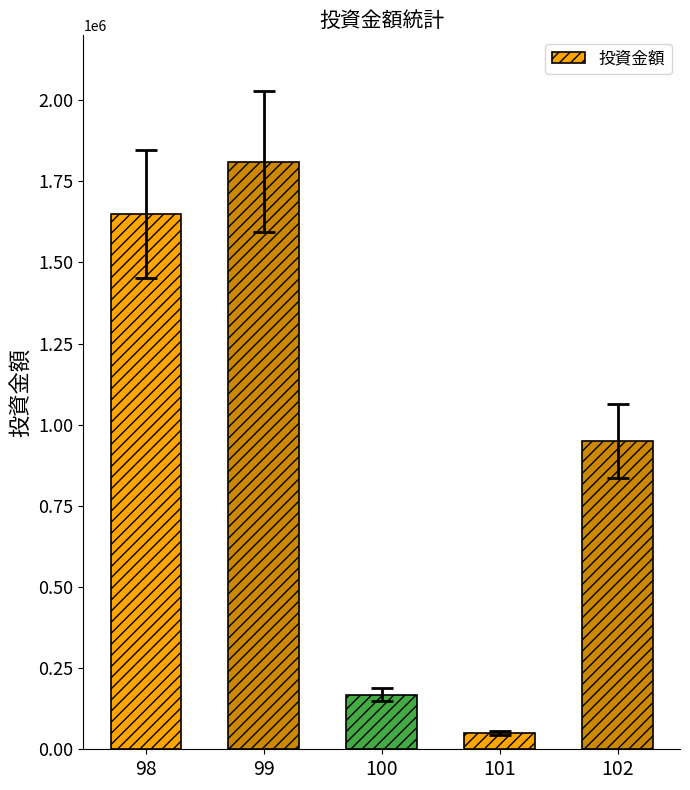

Which label corresponds to the largest value in the chart?

99